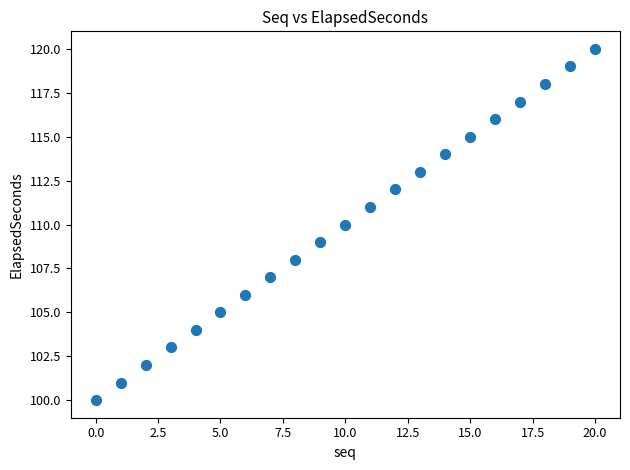

What is the range of Y values (max minus min)?

20